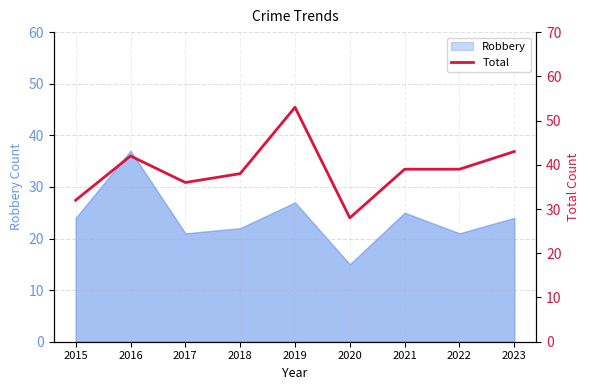

Is it true that the value at 2015 is 11?

False